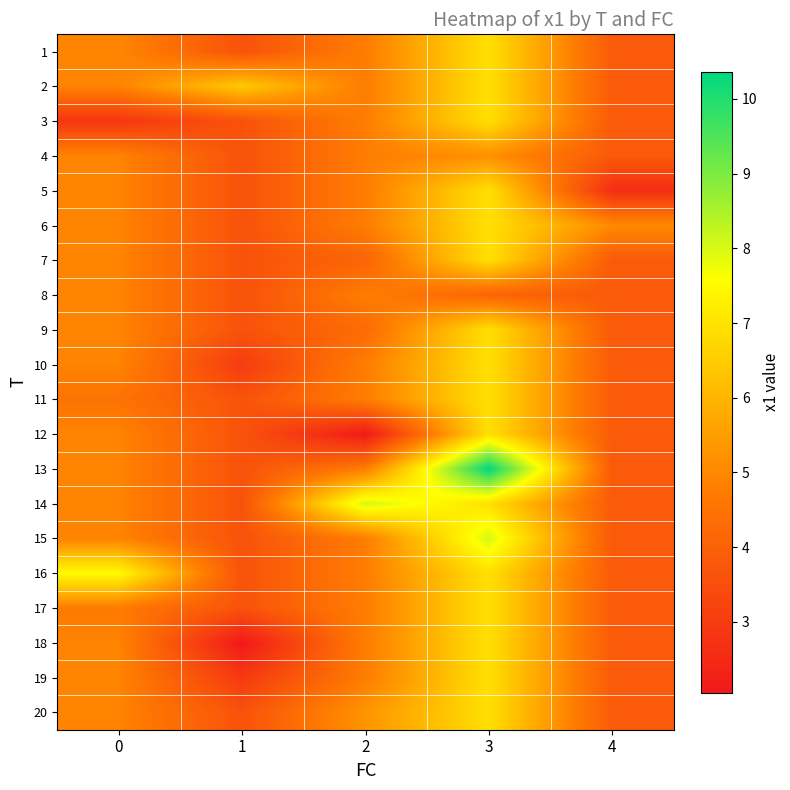

What is the difference between the highest and lowest values at 4?

2.4